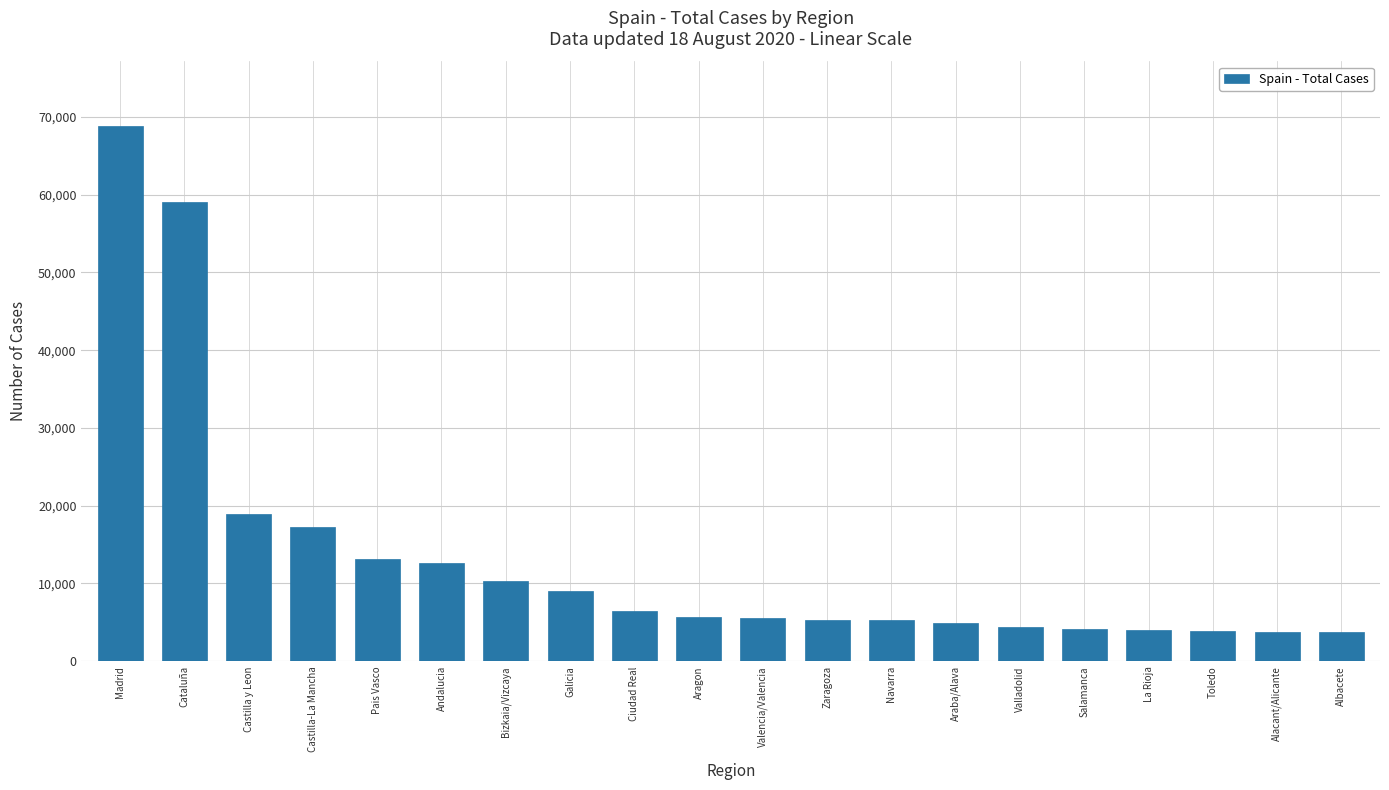

What is the label of the 2nd bar from the left?

Cataluña